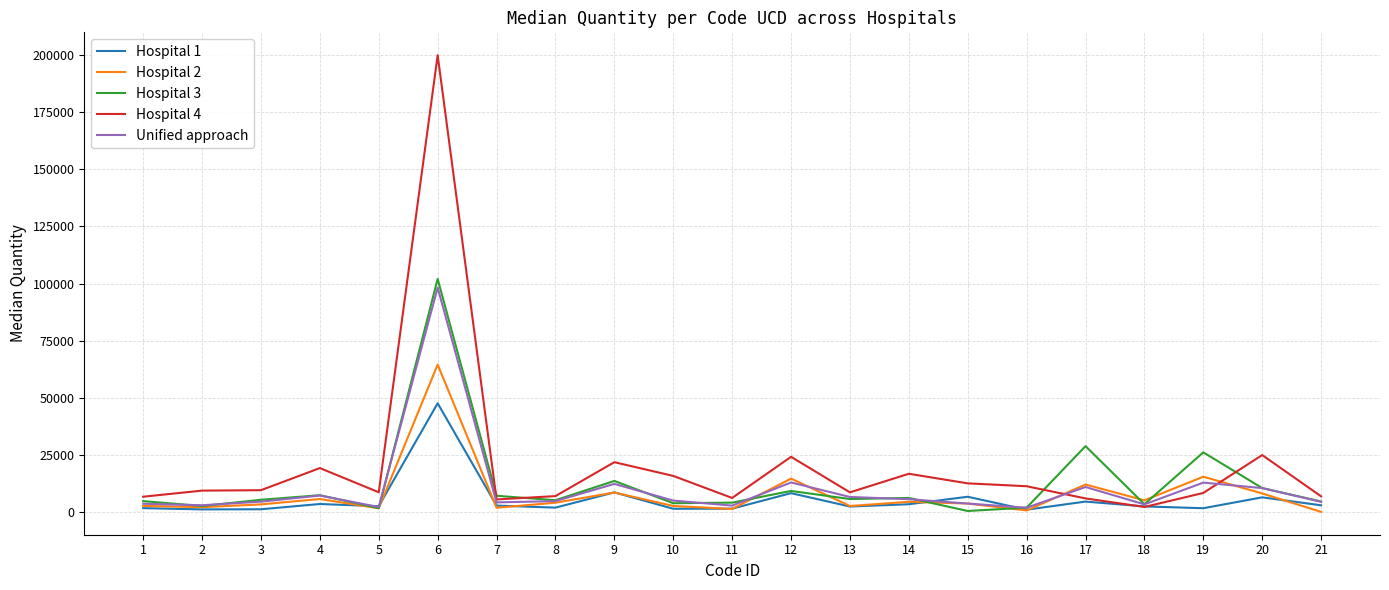

True or false: Hospital 3 has more than 2 points higher than both neighbors.

True